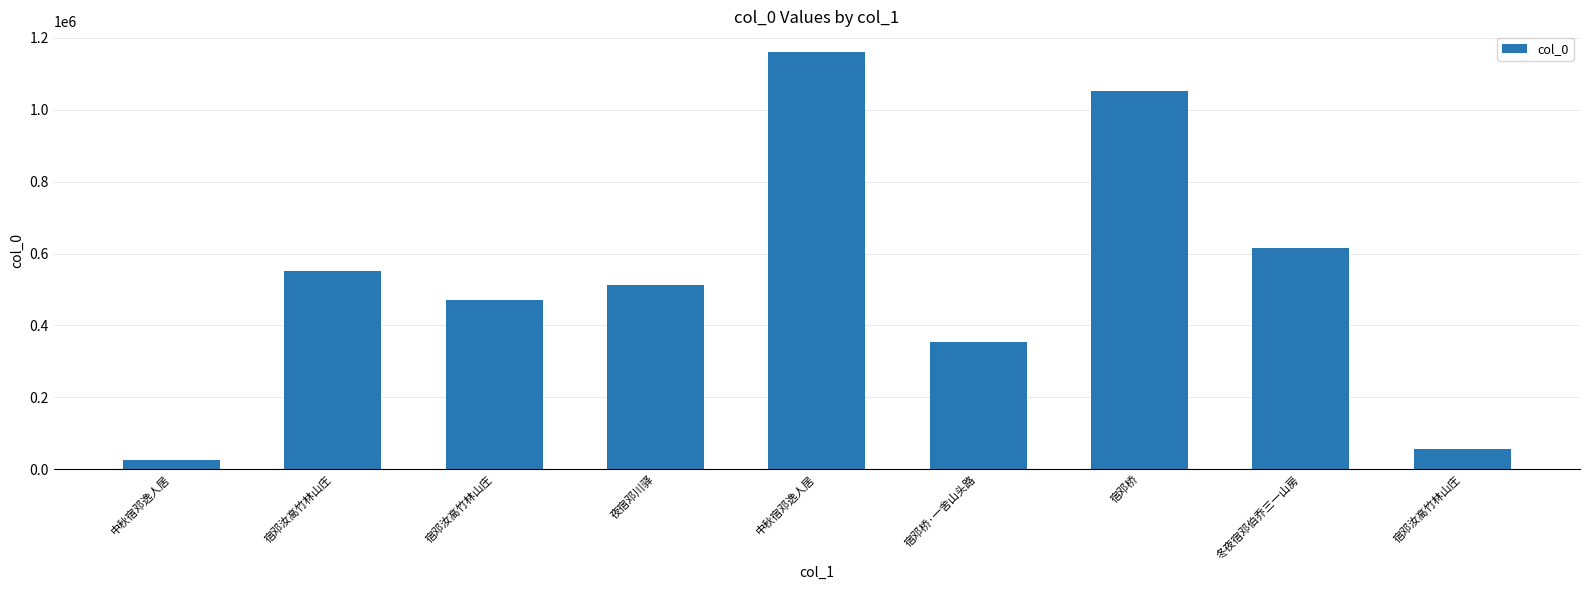

Reading left to right, list all the values displayed in this chart.

24555	551245	469699	512137	1160364	355125	1052365	615443	57640